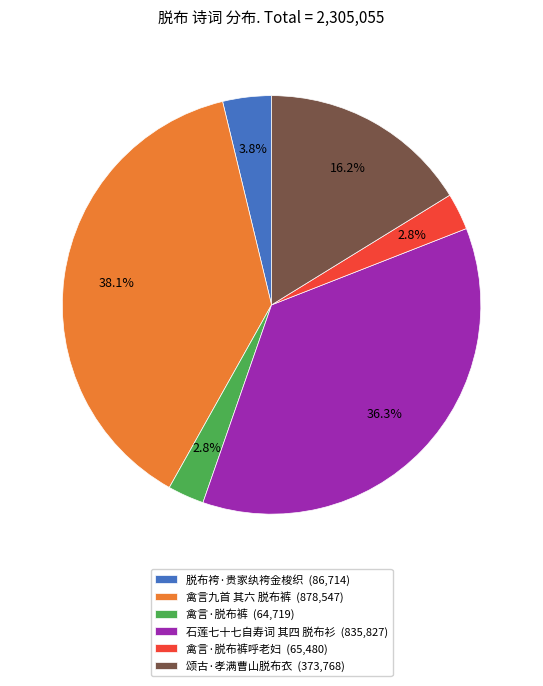

Does any single category account for the majority?

No